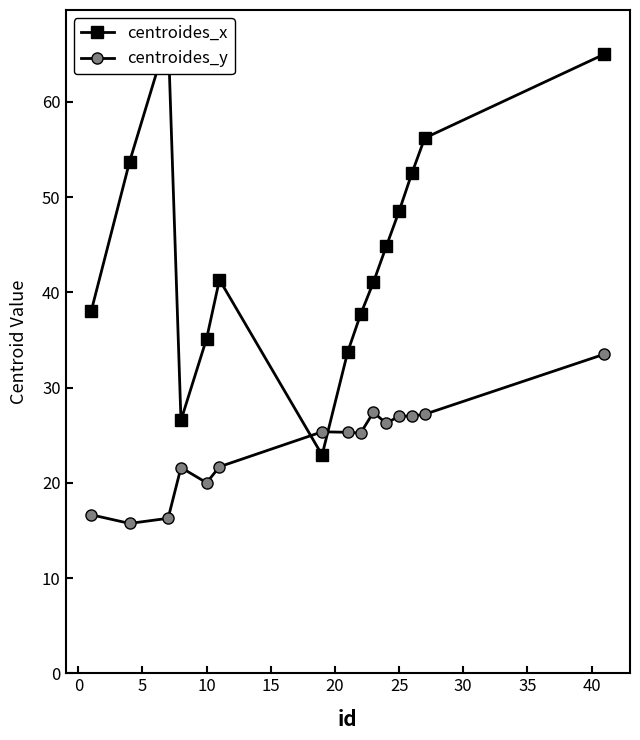

The centroides_y series shows 9.9 at 25. True or false?

False